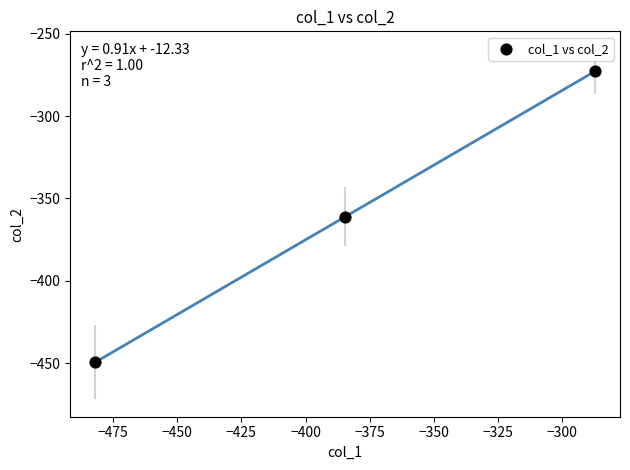

What is the range of X values (max minus min)?

194.9